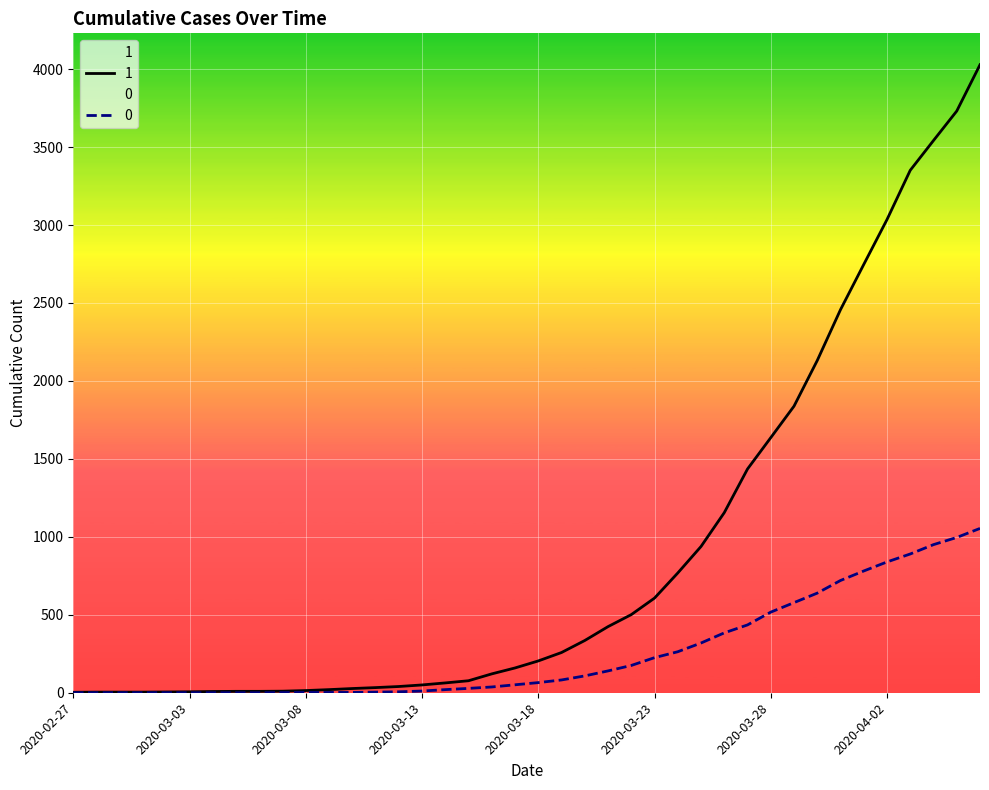

What is the difference between the 0 values at 2020-03-01 and 2020-04-03?

890